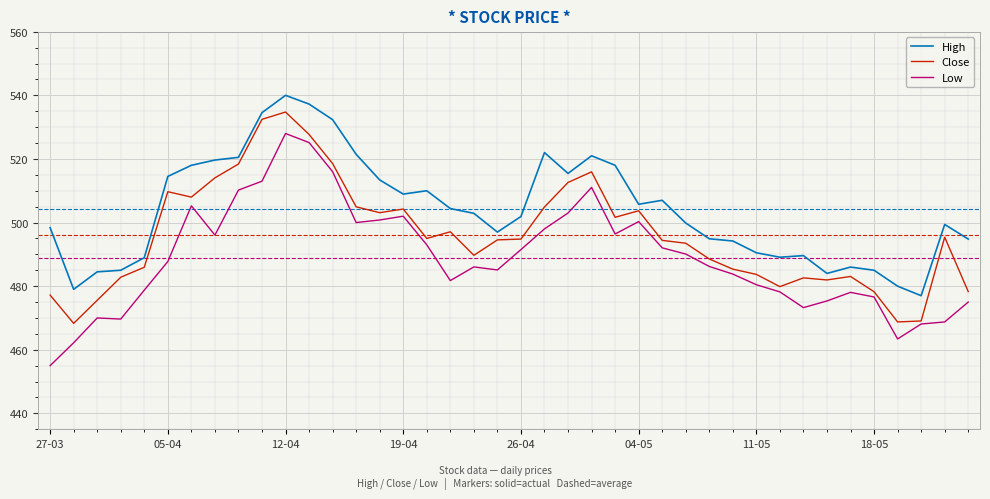

Which series has the largest total across all categories?

High